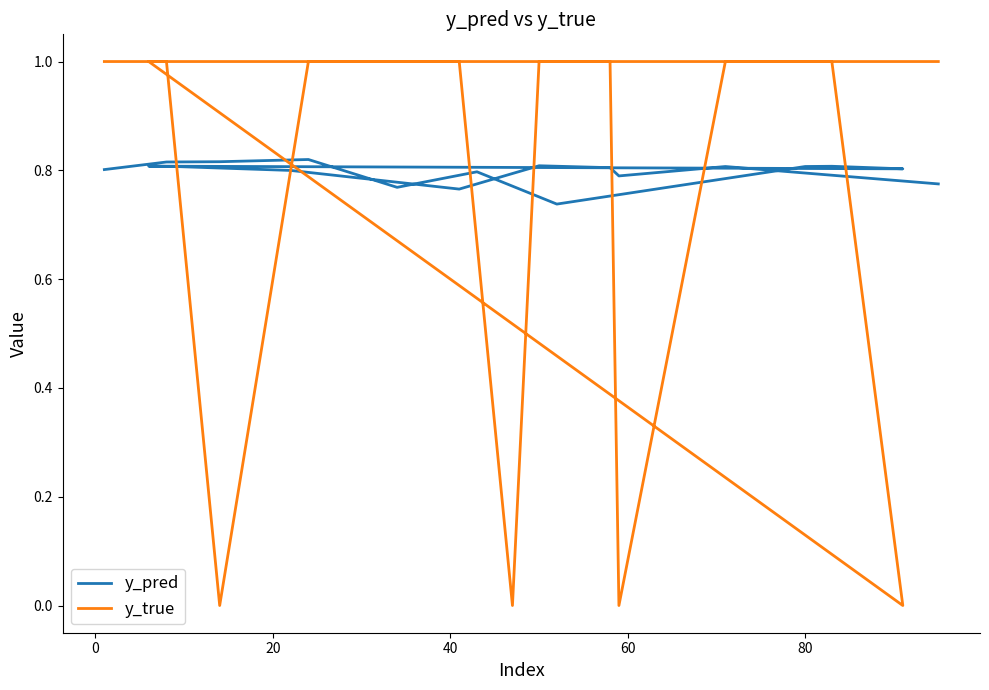

What position from the right is 60?

16